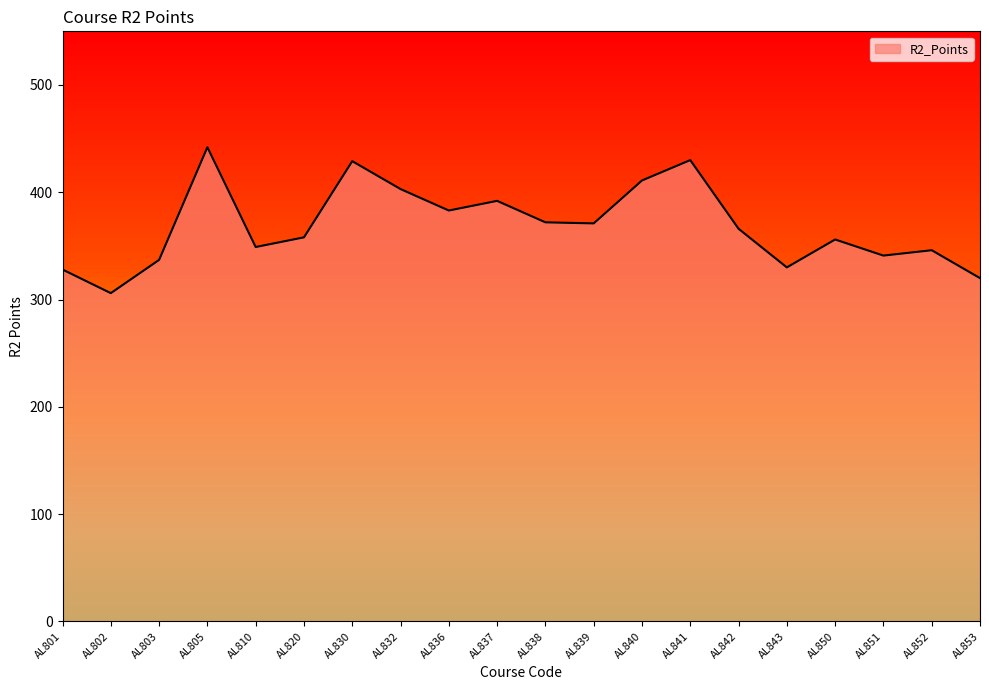

What is the maximum value shown in the chart?

442